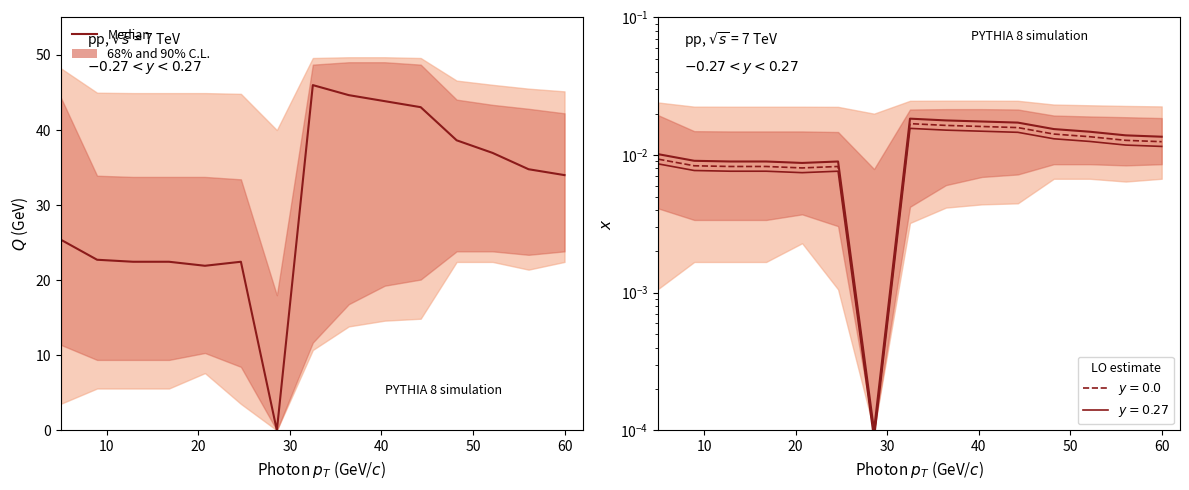

Is it true that the value at 60 is 0.0?

False